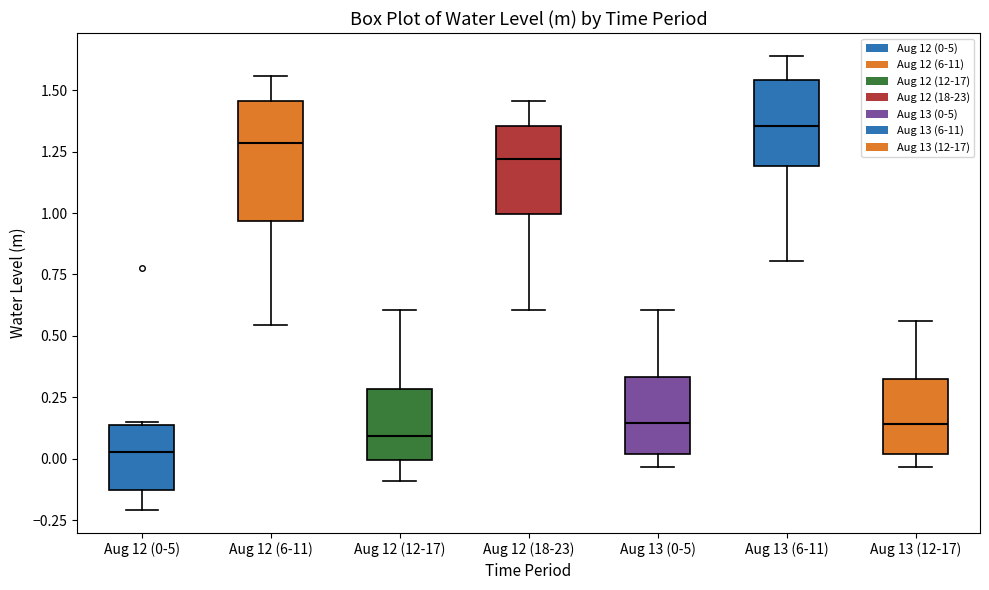

Where is the upper edge of the box for Aug 12 (18-23) on the y-axis? The values are not printed on the chart, so give them approximately, as read against the axis.

1.35